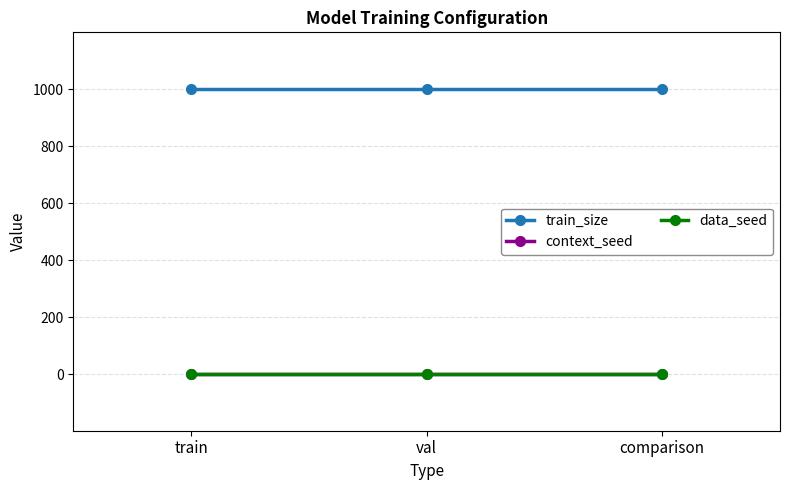

Reading left to right, transcribe all the data shown in this chart.

train_size: train=1000	val=1000	comparison=1000
context_seed: train=1	val=1	comparison=1
data_seed: train=1	val=1	comparison=1